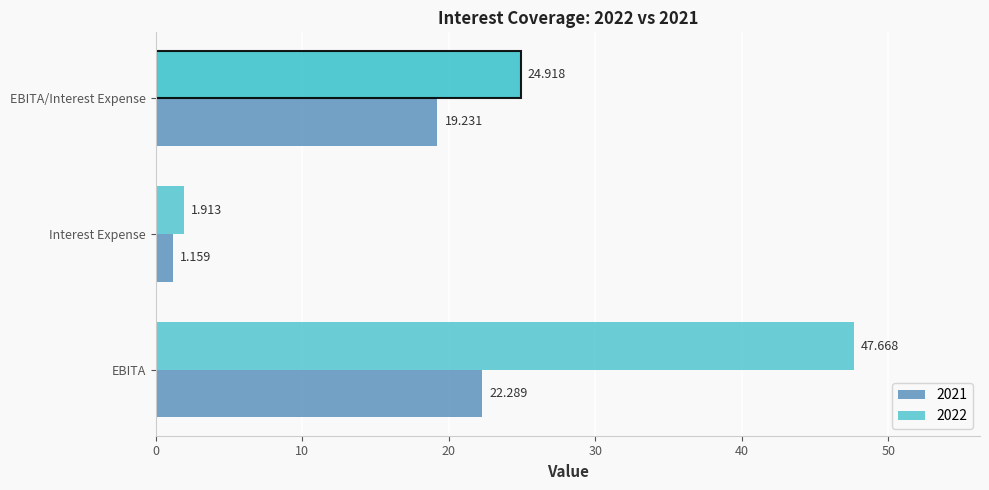

Rank the categories by 2022 value from highest to lowest.

EBITA, EBITA/Interest Expense, Interest Expense